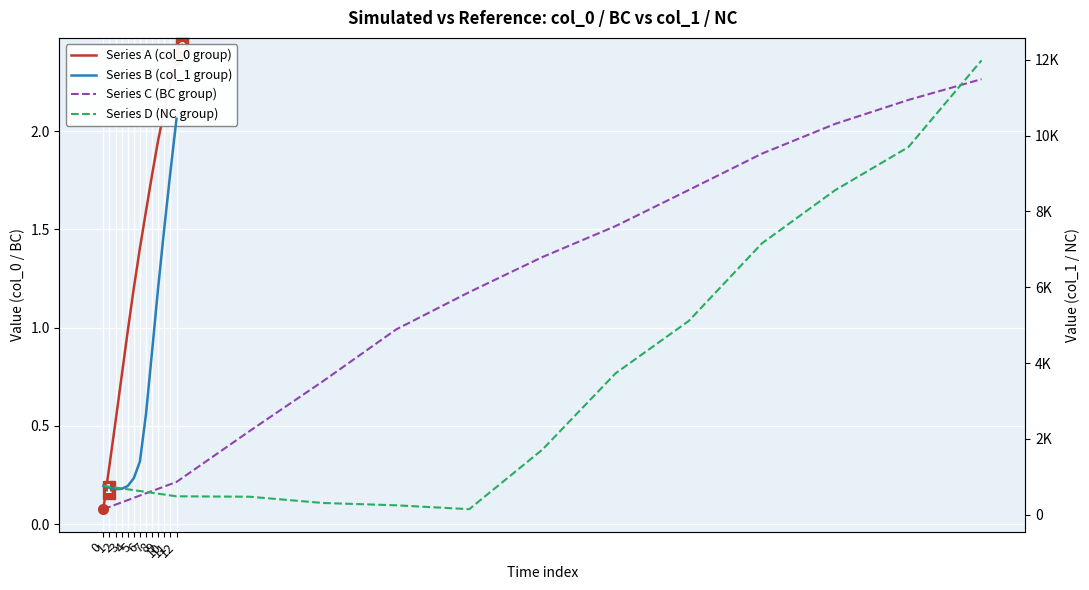

Count the number of data series in this chart.

4